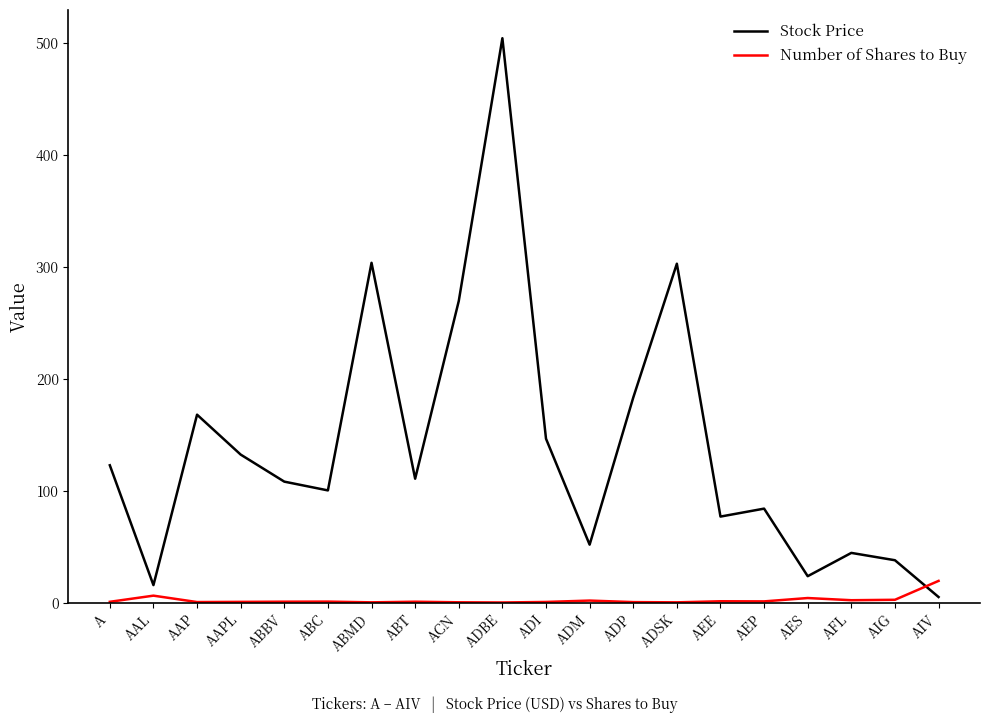

True or false: Stock Price and Number of Shares to Buy cross at least once.

True